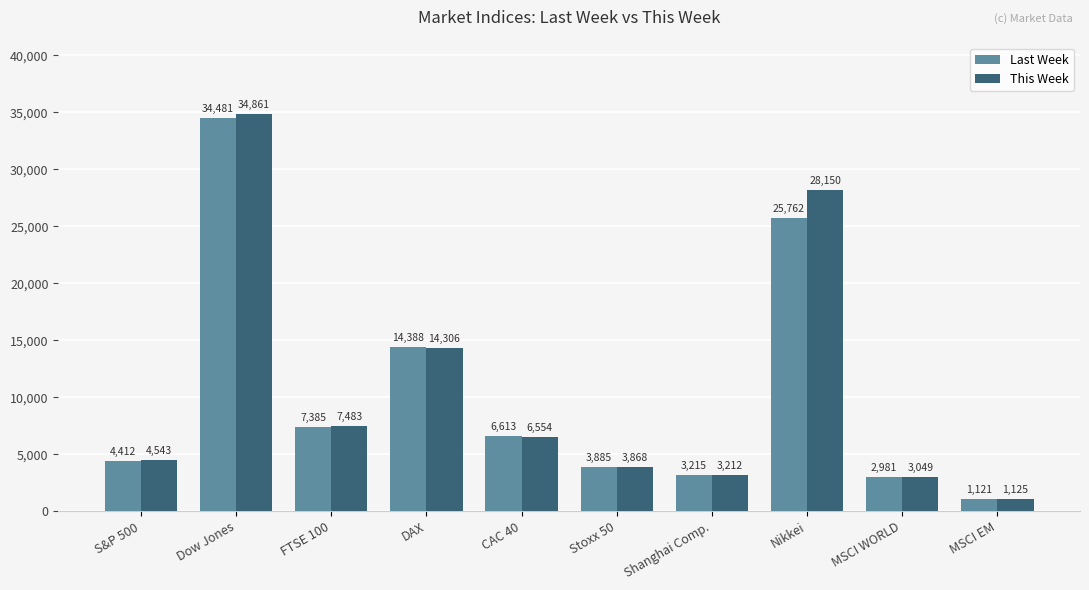

What is the minimum value shown in the chart?

1120.9